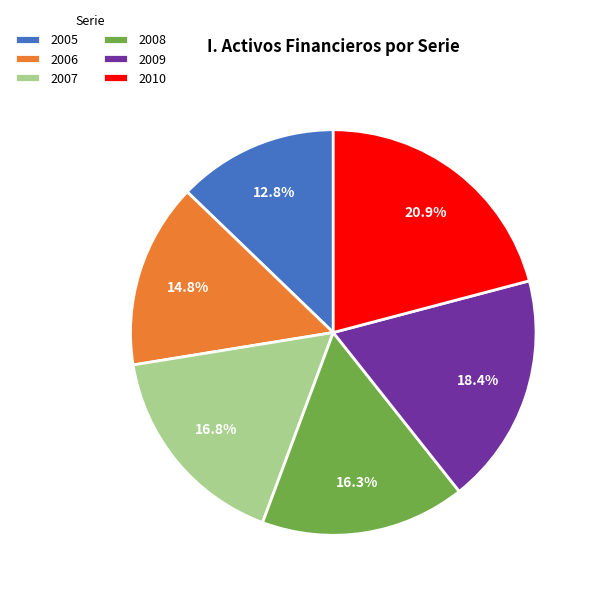

What is the largest slice in the pie chart?

2010